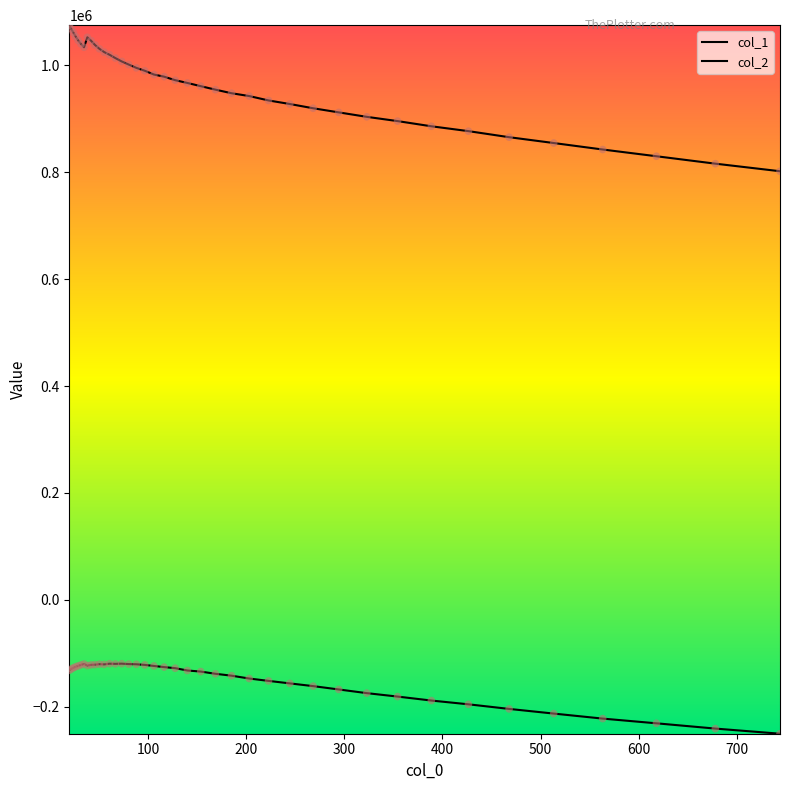

Which series has the largest total across all categories?

col_1